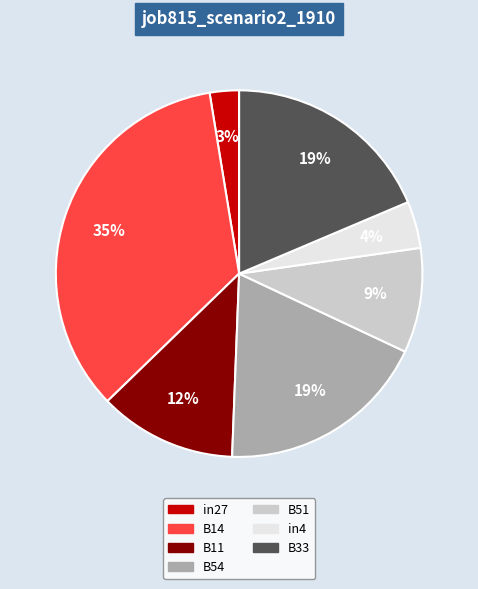

Which has a higher value, B54 or in27?

B54